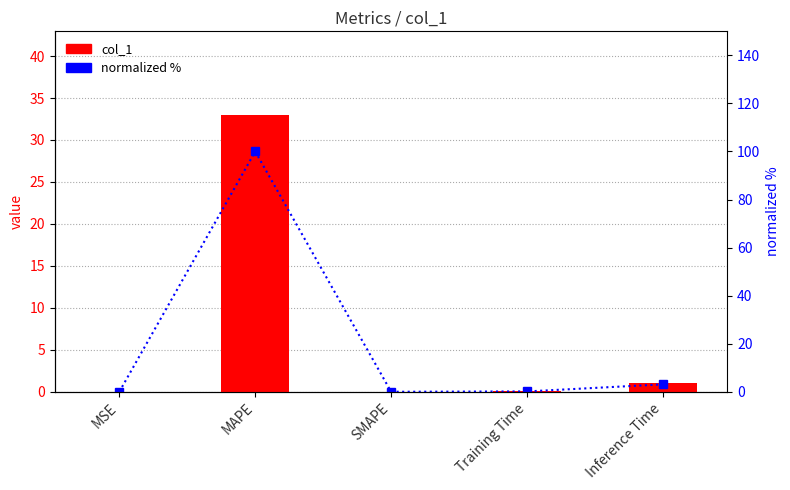

Where is normalized % nearest to the value 50?

Inference Time